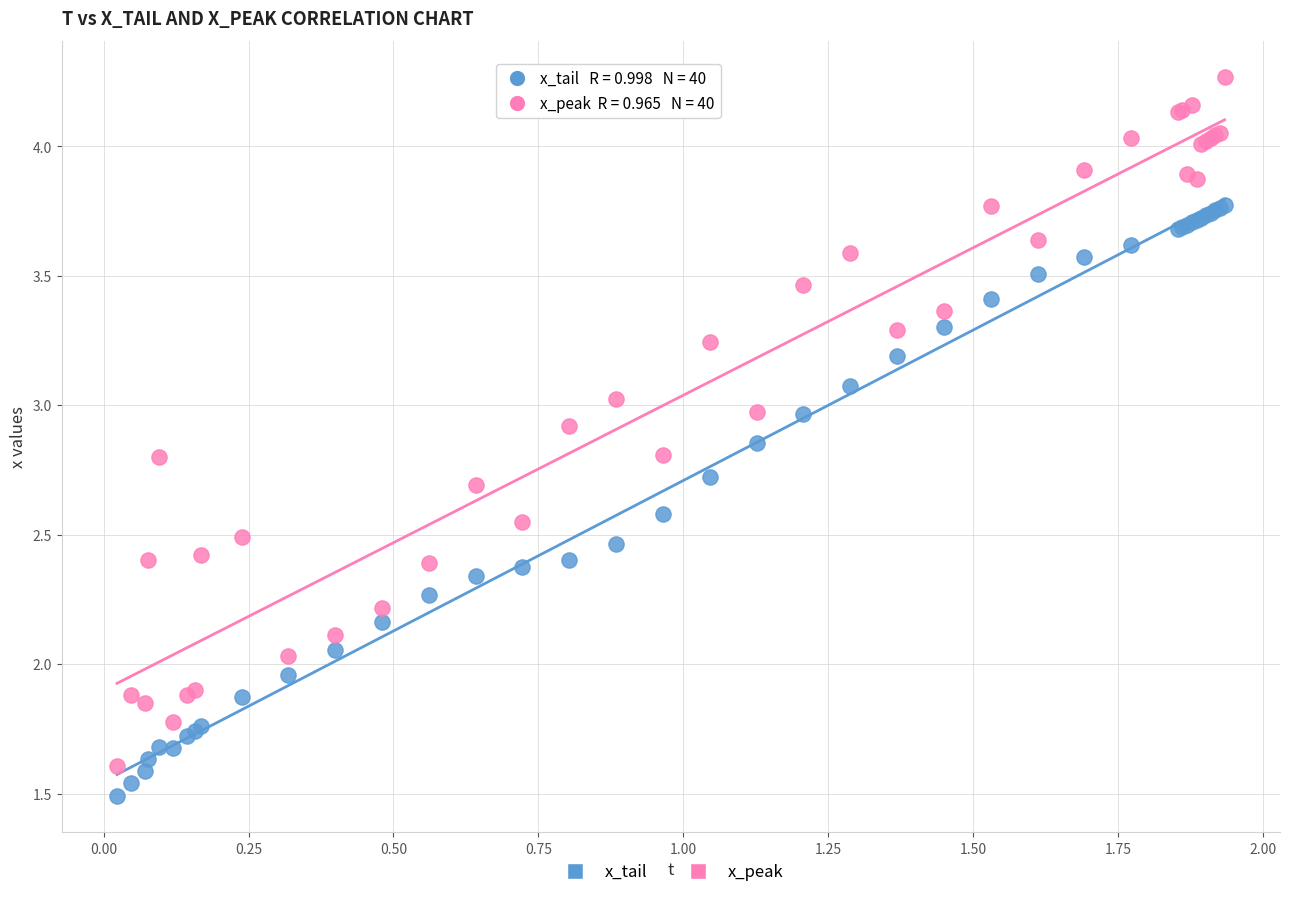

Which series reaches the minimum Y coordinate?

x_tail